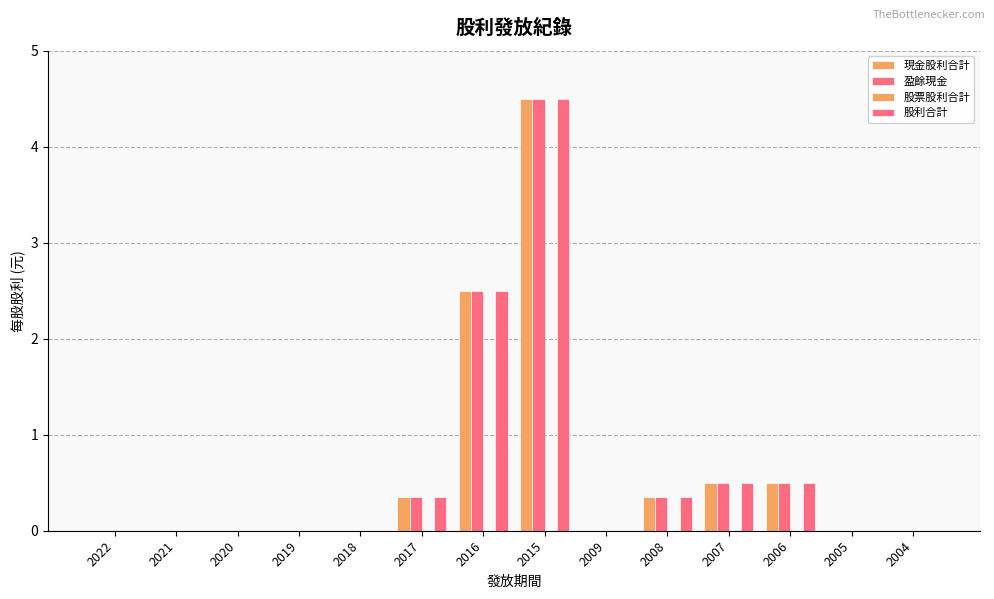

Reading left to right, transcribe all the data shown in this chart.

現金股利合計: 2022=0.0	2021=0.0	2020=0.0	2019=0.0	2018=0.0	2017=0.3	2016=2.5	2015=4.5	2009=0.0	2008=0.3	2007=0.5	2006=0.5	2005=0.0	2004=0.0
盈餘現金: 2022=0.0	2021=0.0	2020=0.0	2019=0.0	2018=0.0	2017=0.3	2016=2.5	2015=4.5	2009=0.0	2008=0.3	2007=0.5	2006=0.5	2005=0.0	2004=0.0
股票股利合計: 2022=0.0	2021=0.0	2020=0.0	2019=0.0	2018=0.0	2017=0.0	2016=0.0	2015=0.0	2009=0.0	2008=0.0	2007=0.0	2006=0.0	2005=0.0	2004=0.0
股利合計: 2022=0.0	2021=0.0	2020=0.0	2019=0.0	2018=0.0	2017=0.3	2016=2.5	2015=4.5	2009=0.0	2008=0.3	2007=0.5	2006=0.5	2005=0.0	2004=0.0